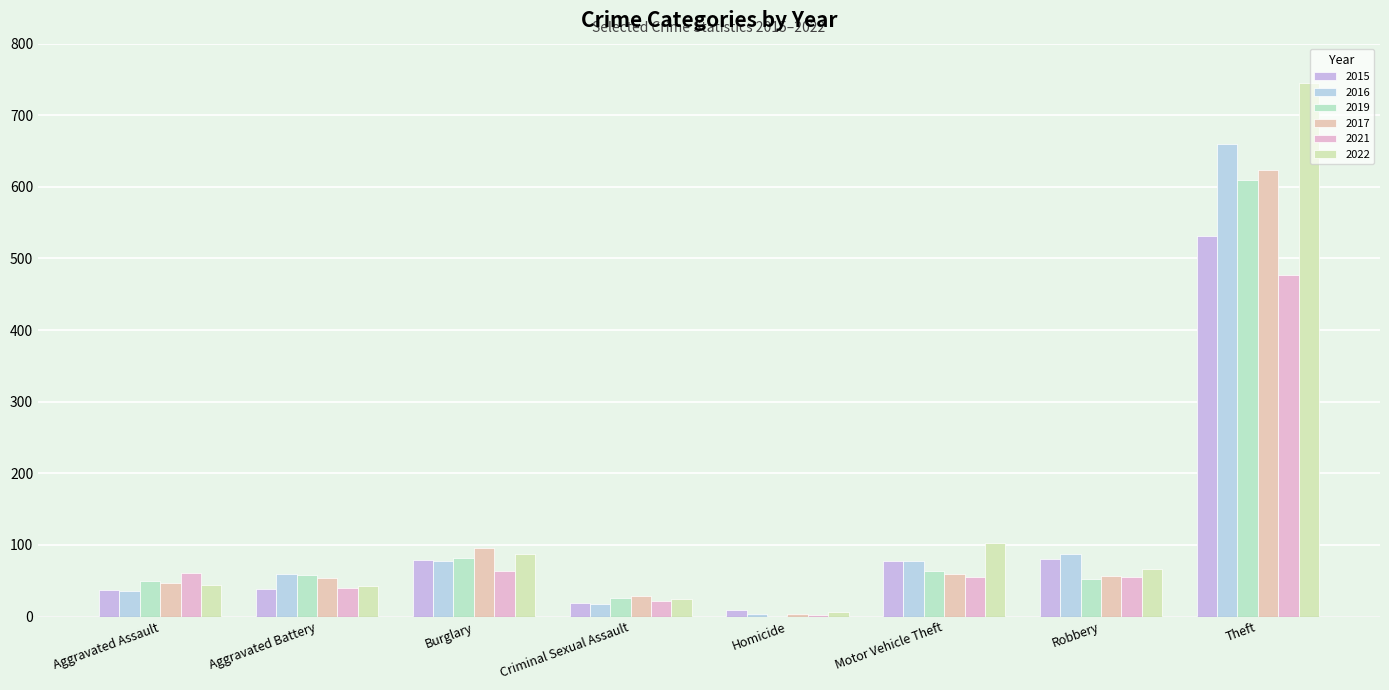

How many categories are shown in the chart?

8